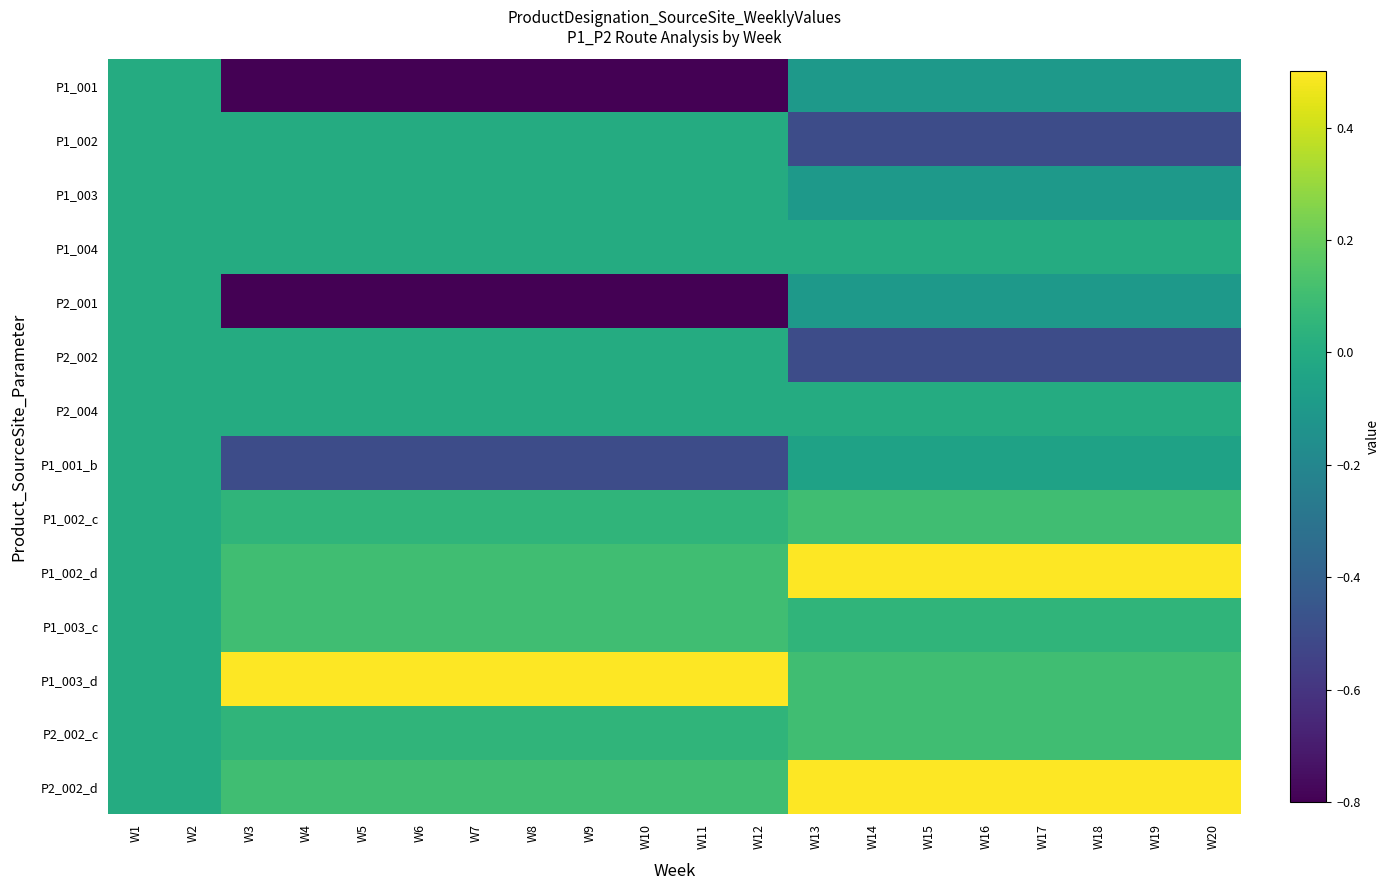

At which category is the sum across all series the highest?

W1